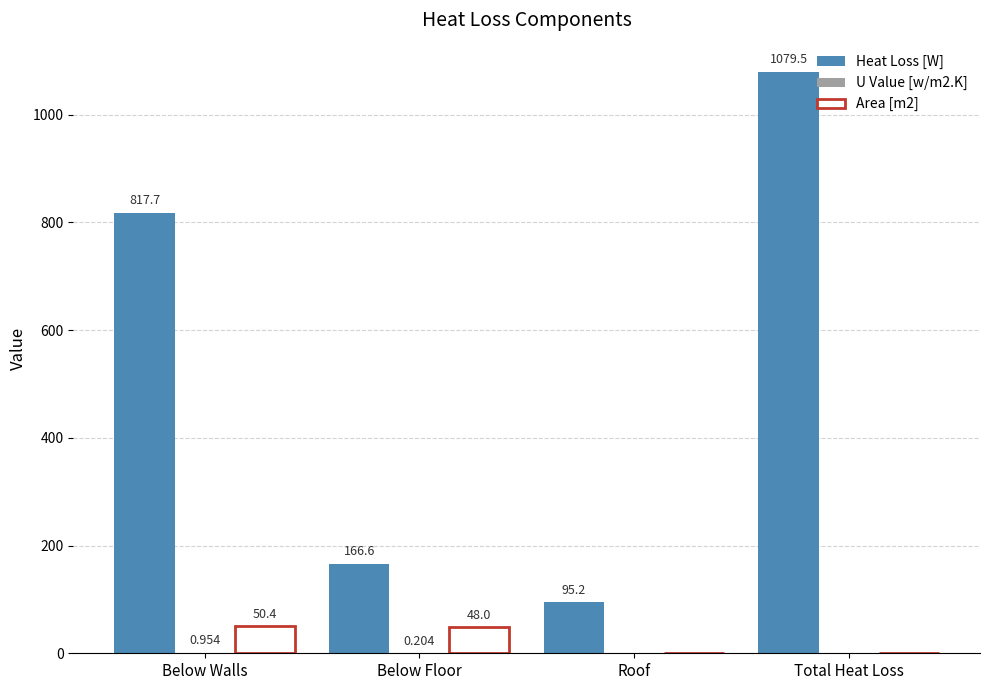

Which series has the largest total across all categories?

Heat Loss [W]